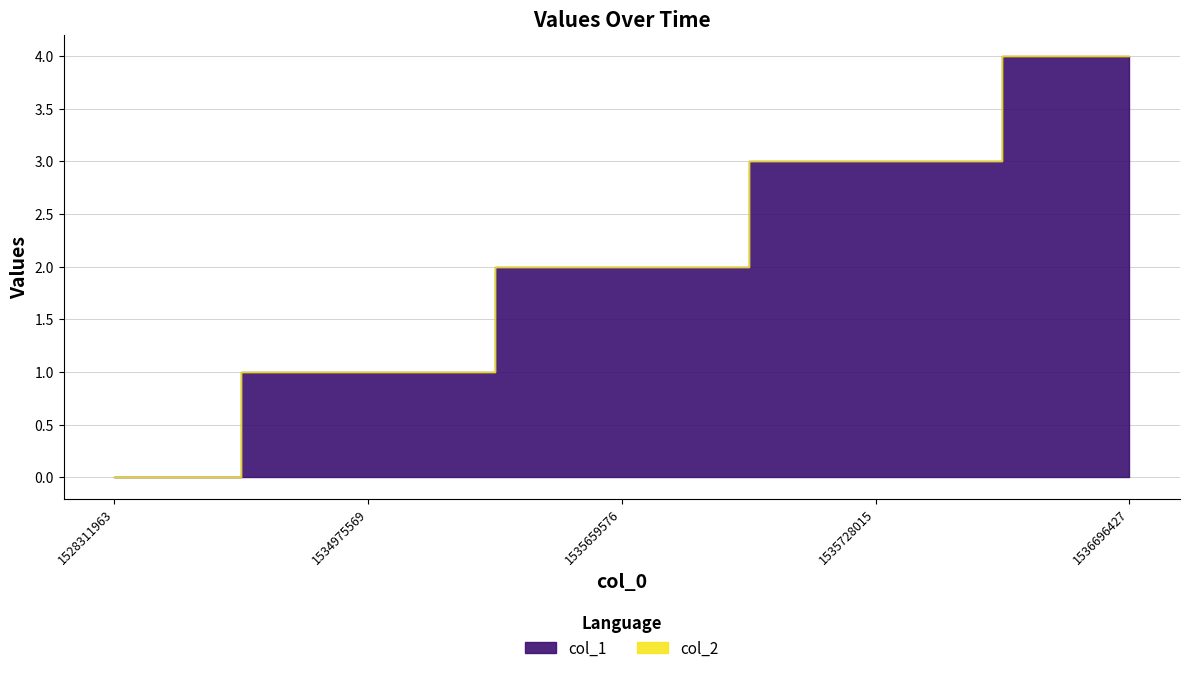

At which category does the chart reach its peak across all series?

1536696427